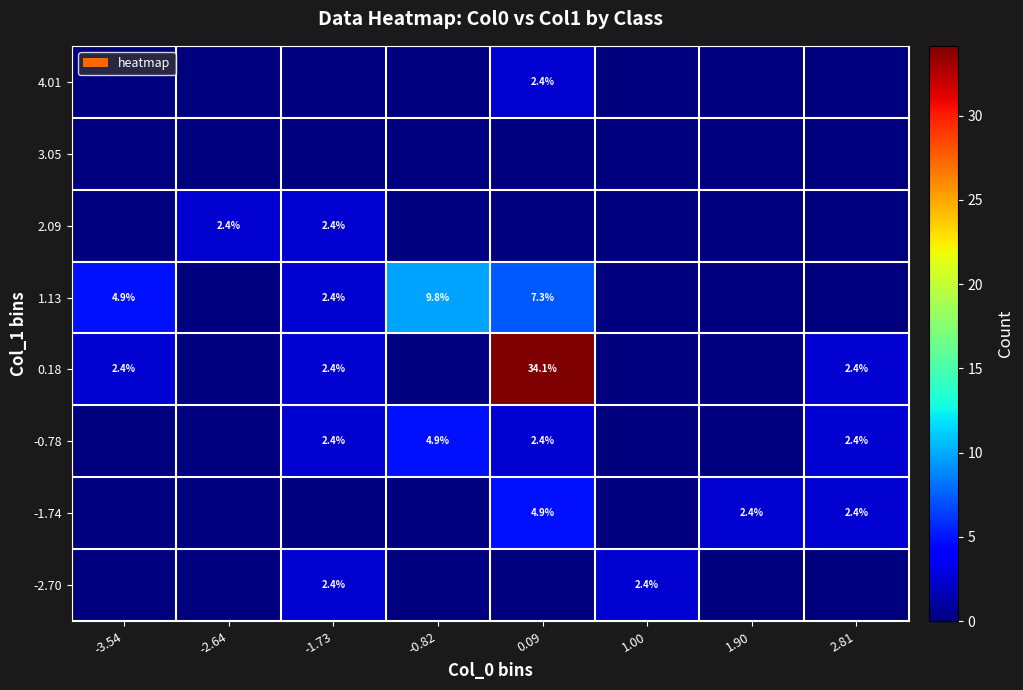

What is the spread (max minus min) of values at -3.54?

4.9